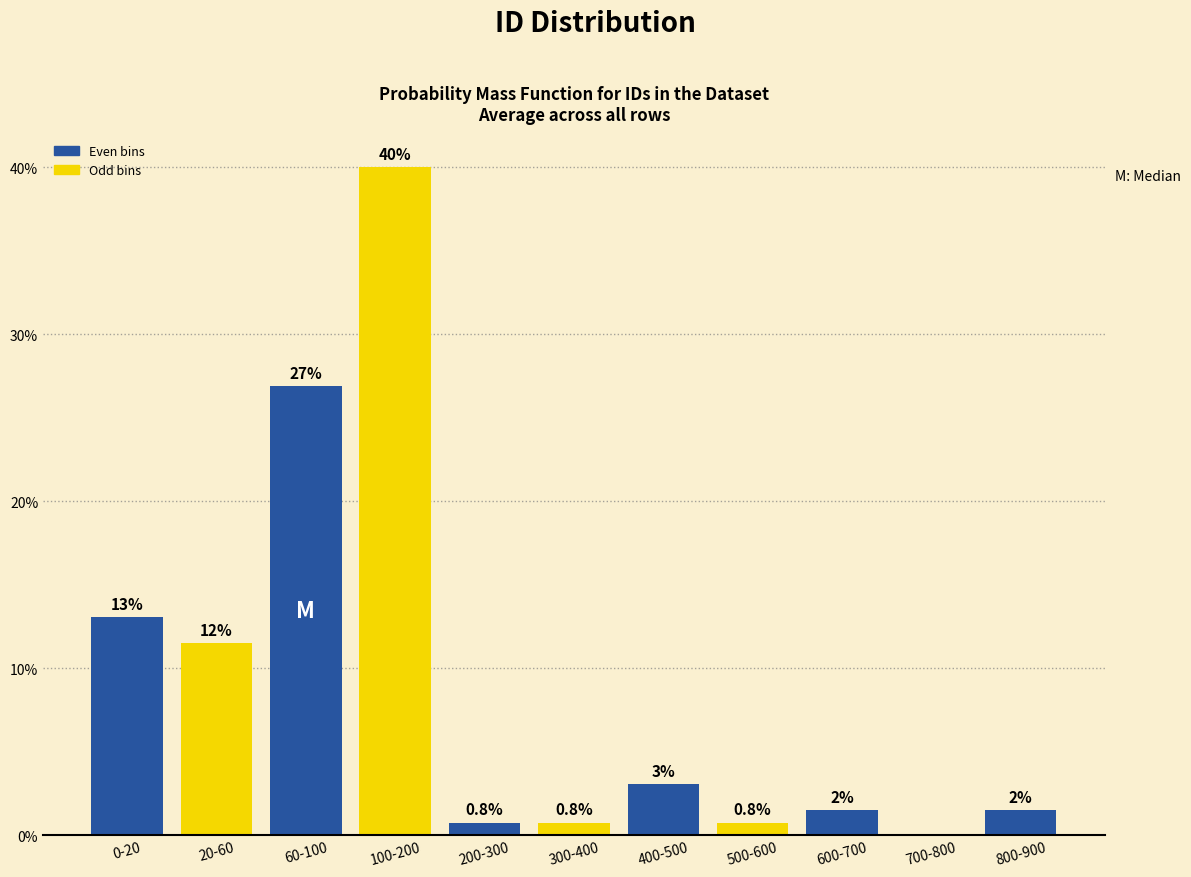

What value does the data have at 60-100?

26.9